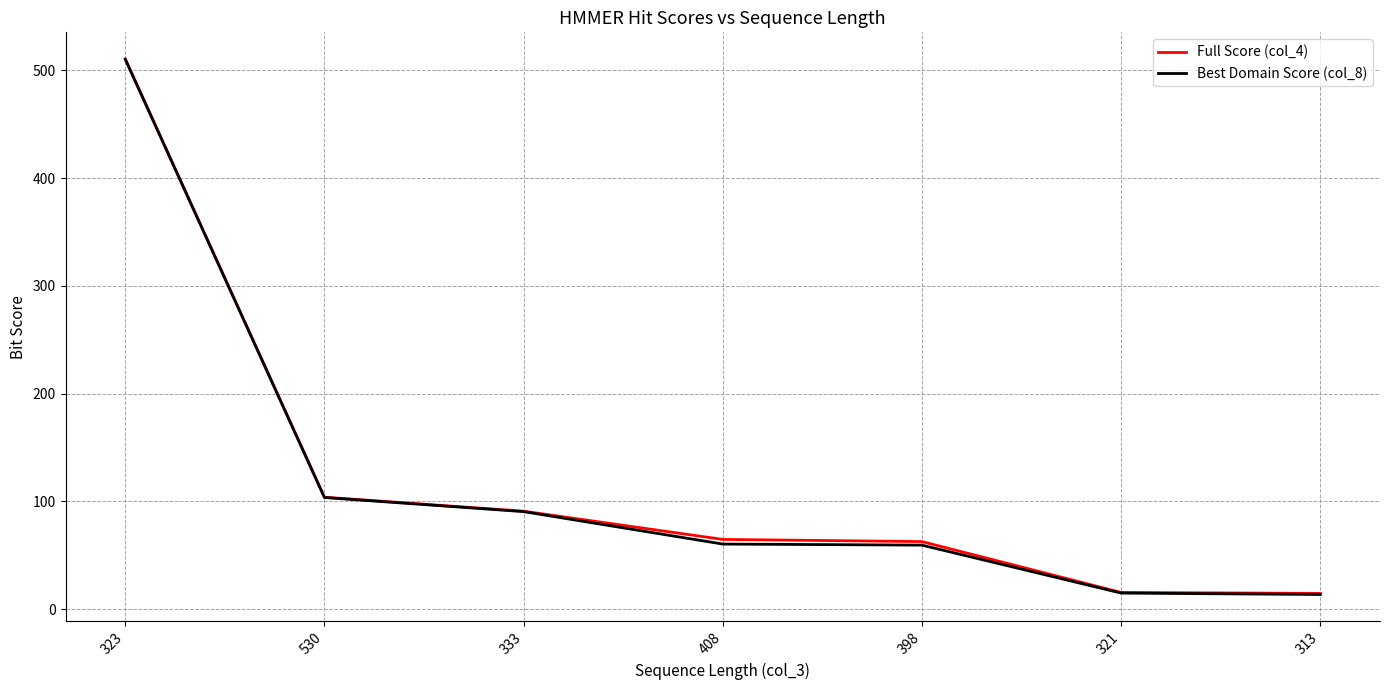

Is it true that Best Domain Score (col_8) equals 103.5 at 530?

True